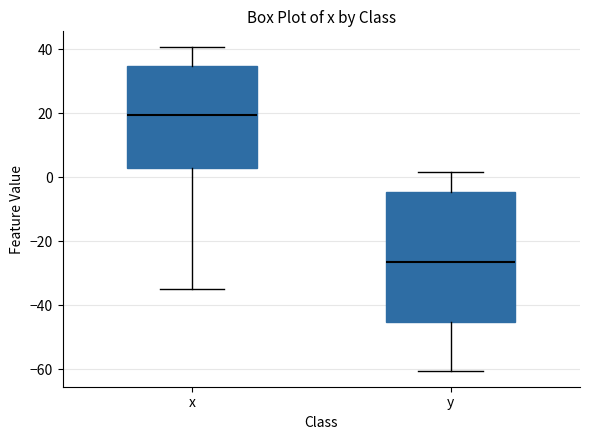

Reading left to right, read every box against the y-axis: the position of its median line, the range the box covers, and the ends of its whiskers. The values are not printed on the chart, so give them approximately, as read against the axis.

x: median 20, box 4 to 34, whiskers -34 to 40
y: median -26, box -46 to -4, whiskers -60 to 2